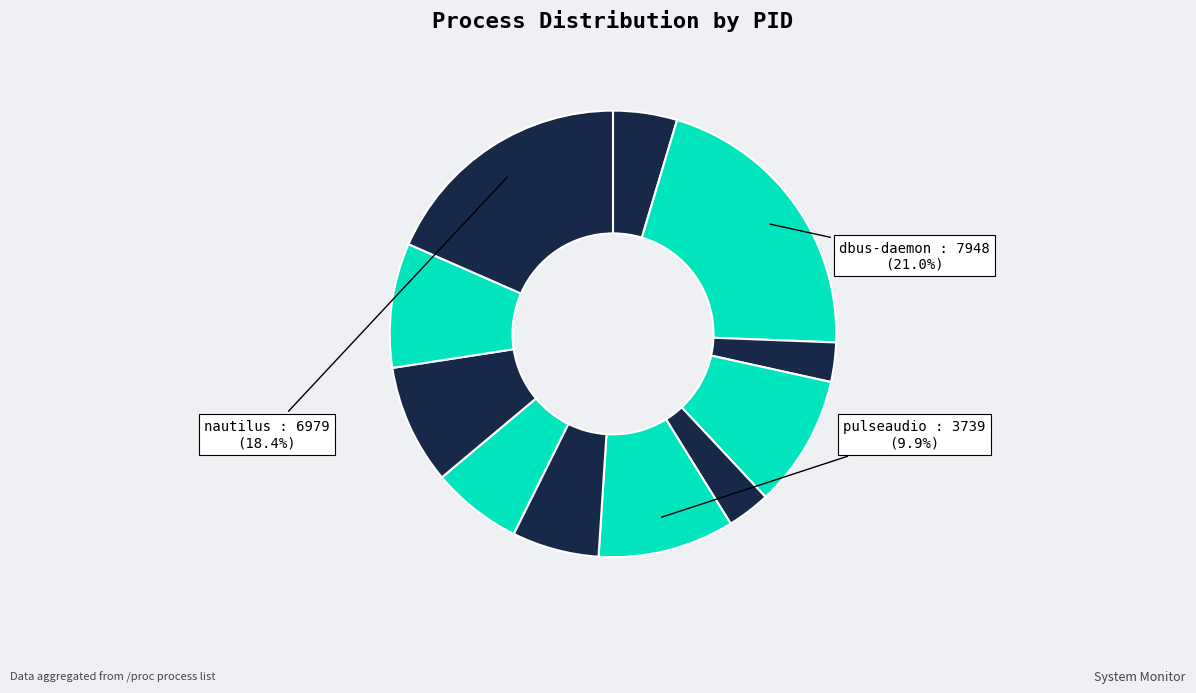

Count the number of slices in the pie.

11